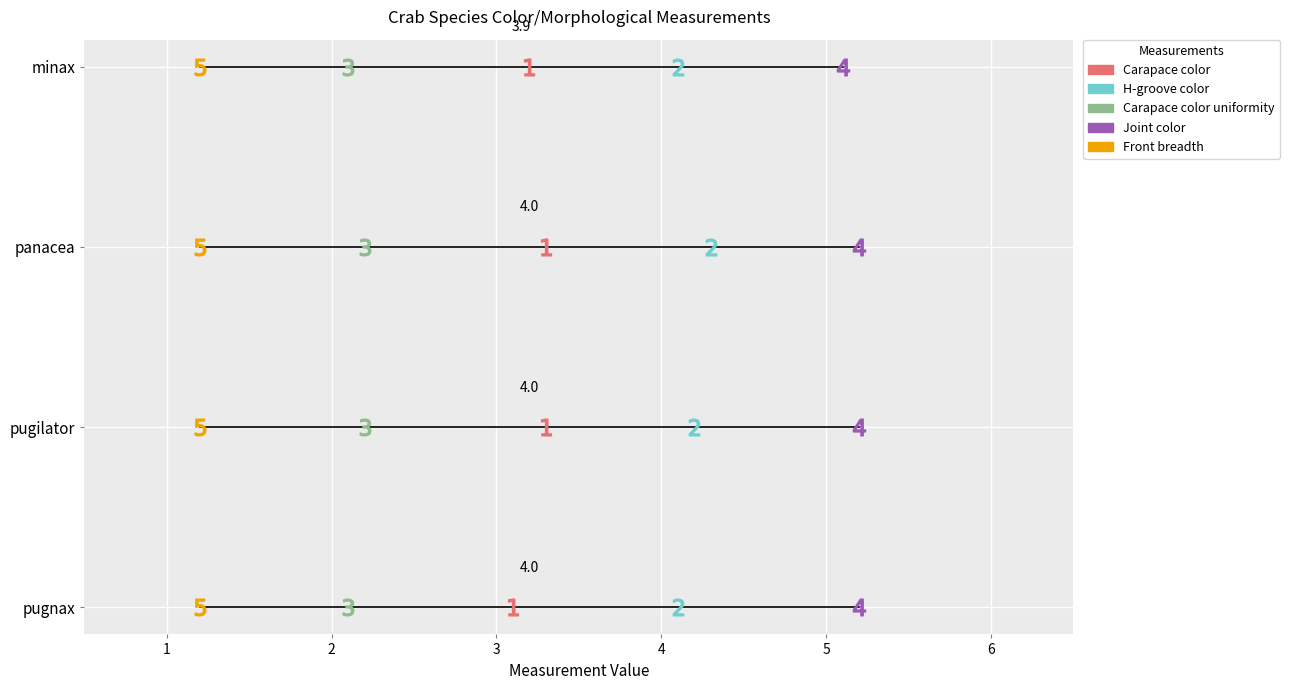

Reading right to left, list all the values displayed in this chart.

Carapace color: pugnax=3.1	pugilator=3.3	panacea=3.3	minax=3.2
H-groove color: pugnax=4.1	pugilator=4.2	panacea=4.3	minax=4.1
Carapace color uniformity: pugnax=2.1	pugilator=2.2	panacea=2.2	minax=2.1
Joint color: pugnax=5.2	pugilator=5.2	panacea=5.2	minax=5.1
Front breadth: pugnax=1.2	pugilator=1.2	panacea=1.2	minax=1.2